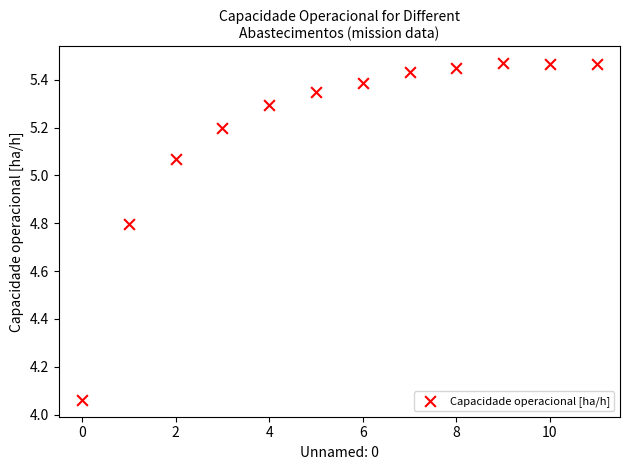

What is the average Y value?

5.2